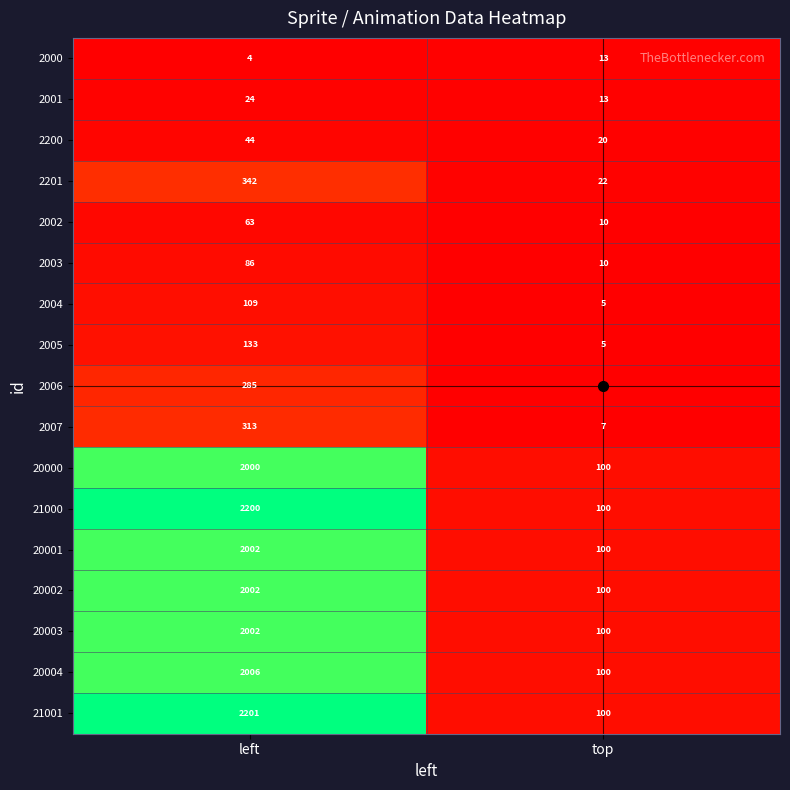

Which label corresponds to the smallest value in the chart?

left